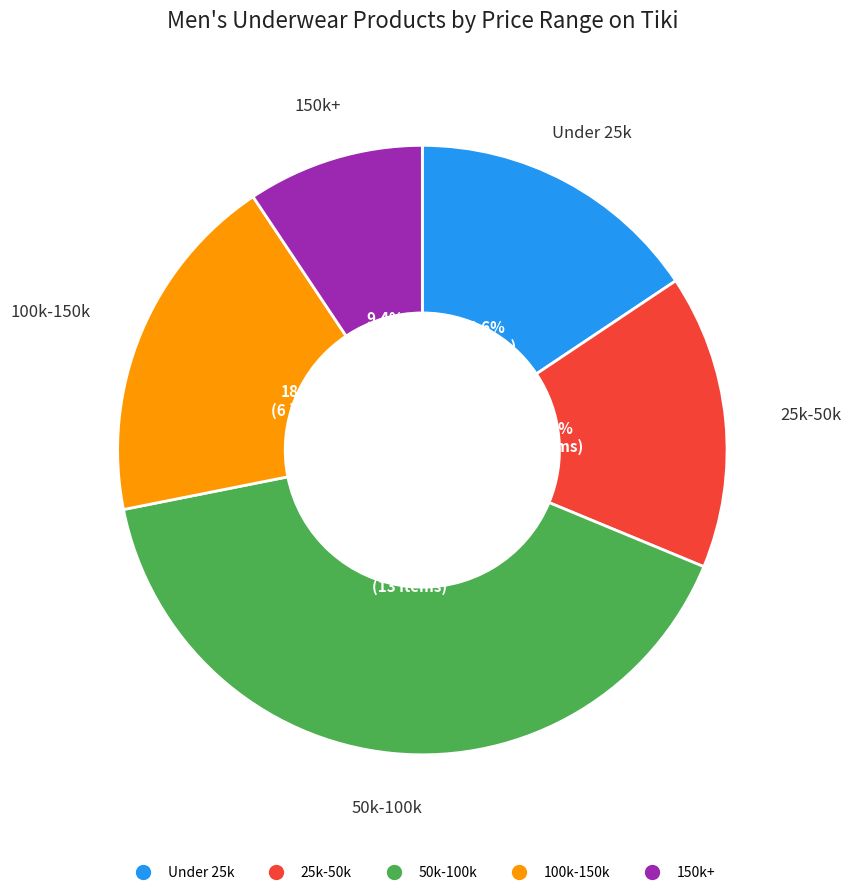

Is there a majority slice in this chart?

No